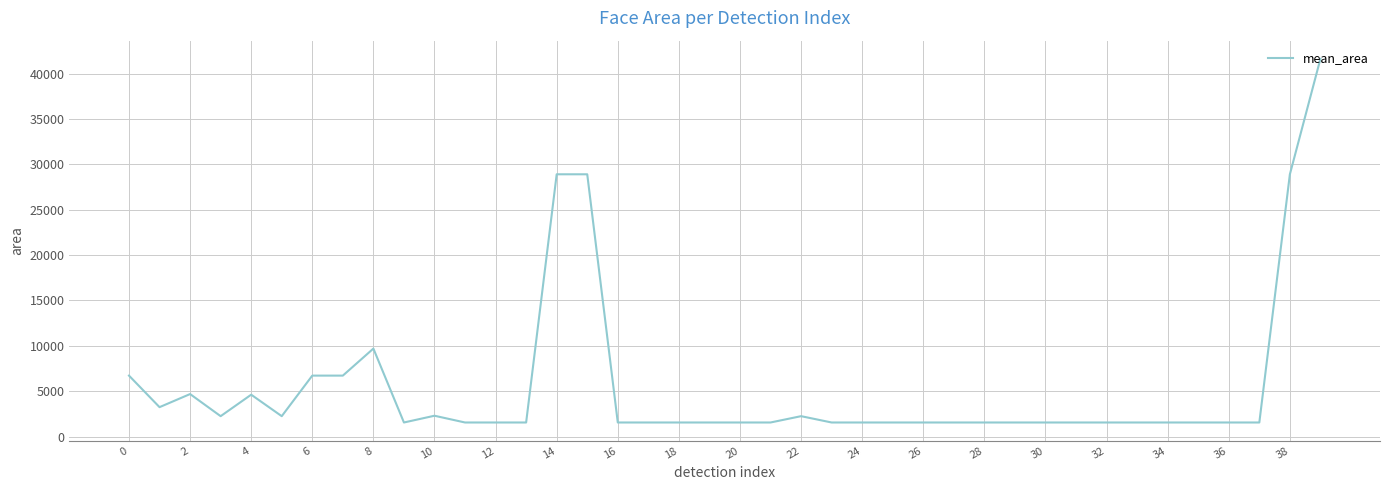

What is the smallest value displayed?

1560